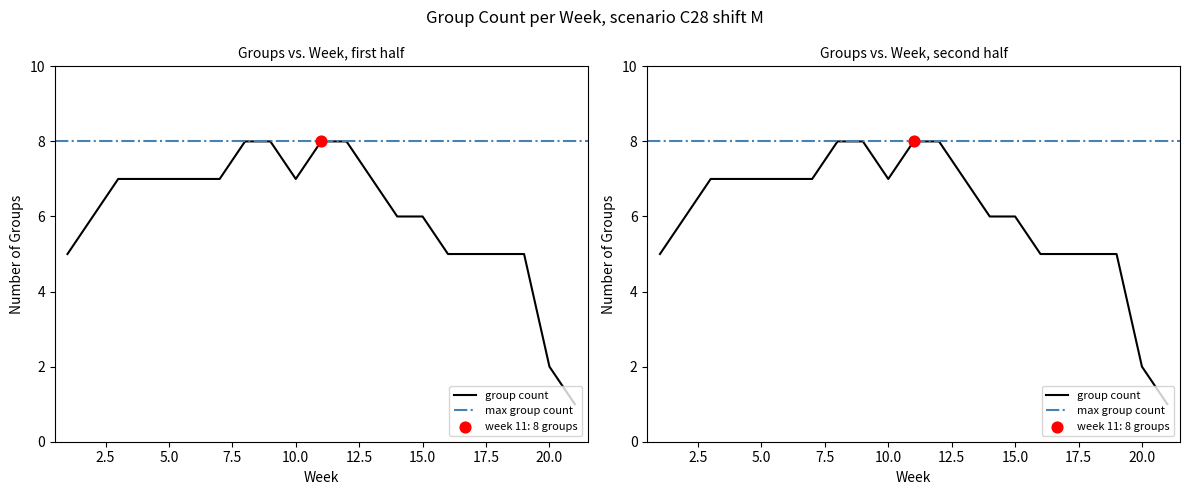

Which has a higher value, 12 or 1?

12